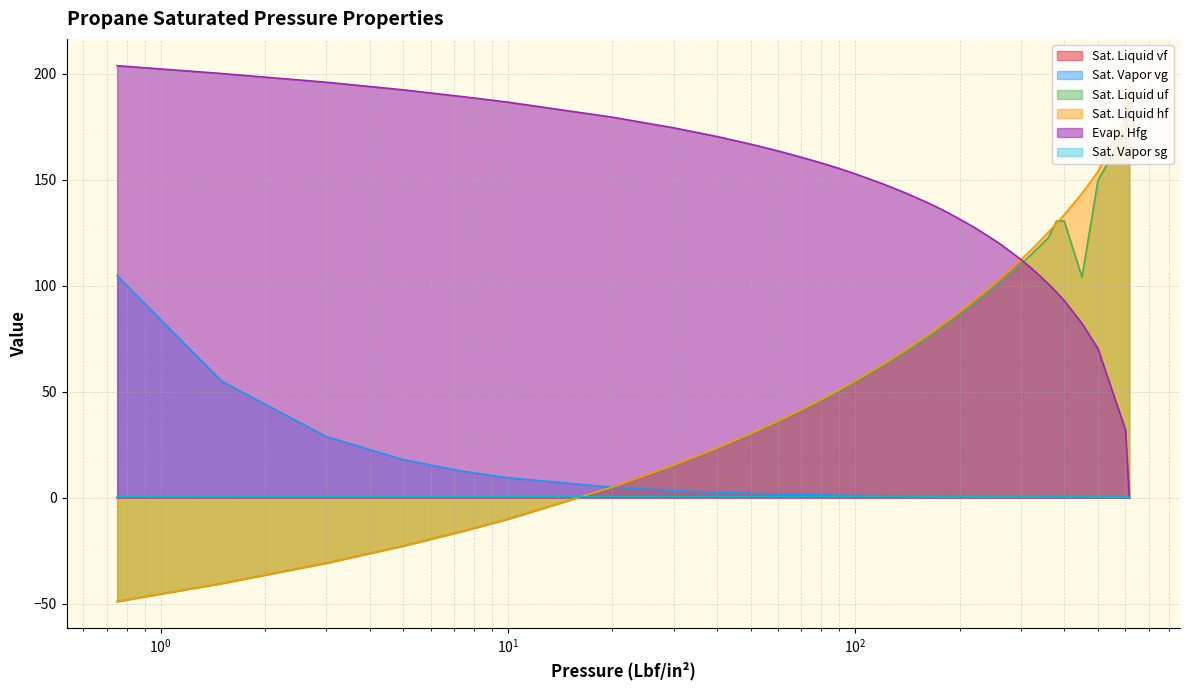

Reading left to right, what are all the values shown in this chart?

Sat. Liquid vf: 0.0	0.0	0.0	0.0	0.0	0.0	0.0	0.0	0.0	0.0	0.0	0.0	0.0	0.0	0.0	0.0	0.0	0.0	0.0	0.0	0.0	0.0	0.0	0.0	0.0	0.0	0.0	0.0	0.0	0.0	0.0	0.0	0.1	0.1
Sat. Vapor vg: 104.8	55.0	28.9	18.0	12.4	9.5	5.0	3.4	2.6	2.1	1.8	1.5	1.3	1.2	1.1	0.9	0.8	0.7	0.6	0.5	0.5	0.4	0.4	0.4	0.3	0.3	0.3	0.3	0.2	0.2	0.2	0.2	0.1	0.1
Sat. Liquid uf: -48.9	-40.4	-30.8	-22.8	-15.6	-10.1	4.9	15.2	23.2	30.0	35.9	41.1	46.0	50.4	54.5	62.1	68.9	75.2	81.0	86.5	91.6	96.6	101.3	105.8	110.2	114.5	118.6	122.7	130.5	130.5	104.1	149.6	172.8	187.0
Sat. Liquid hf: -48.9	-40.4	-30.8	-22.7	-15.6	-10.1	5.0	15.3	23.4	30.2	36.2	41.5	46.4	50.9	55.1	62.8	69.8	76.2	82.1	87.7	93.1	98.1	103.0	107.7	112.3	116.7	121.0	125.3	129.4	133.5	143.6	153.8	179.1	195.3
Evap. Hfg: 203.8	200.1	196.0	192.4	189.1	186.6	179.5	174.5	170.4	166.8	163.6	160.6	157.9	155.3	152.8	148.1	143.7	139.5	135.5	131.4	127.6	123.7	120.0	116.1	112.4	108.6	104.7	100.9	97.0	93.0	82.2	70.4	32.2	0.0
Sat. Vapor sg: 0.5	0.5	0.5	0.5	0.4	0.4	0.4	0.4	0.4	0.4	0.4	0.4	0.4	0.4	0.4	0.4	0.4	0.4	0.4	0.4	0.4	0.4	0.4	0.4	0.4	0.4	0.4	0.4	0.4	0.4	0.4	0.4	0.4	0.3